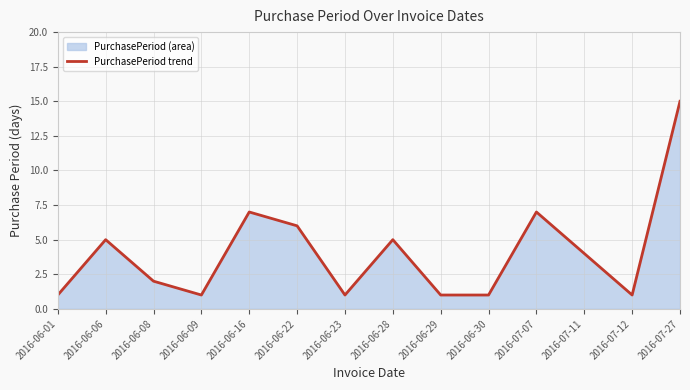

Which label corresponds to the largest value in the chart?

2016-07-27